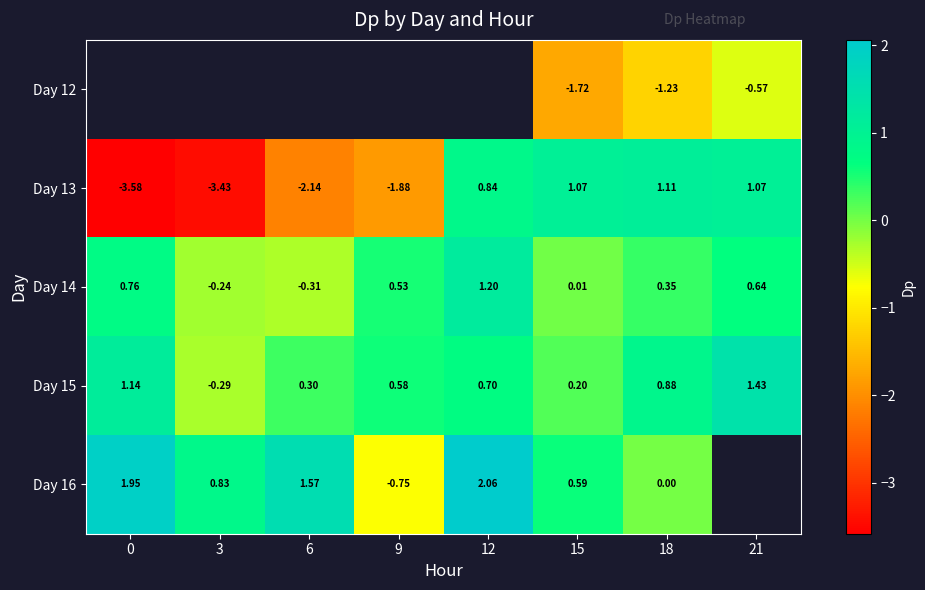

Is the value of Day 15 at 0 greater than the value of Day 16 at 15?

Yes